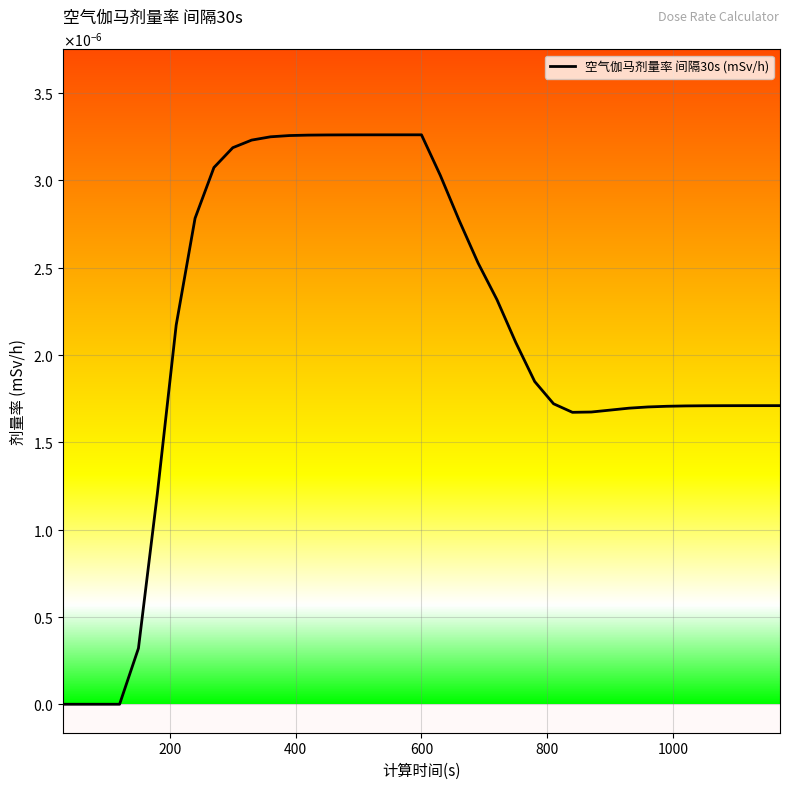

How many lines are shown in the chart?

1